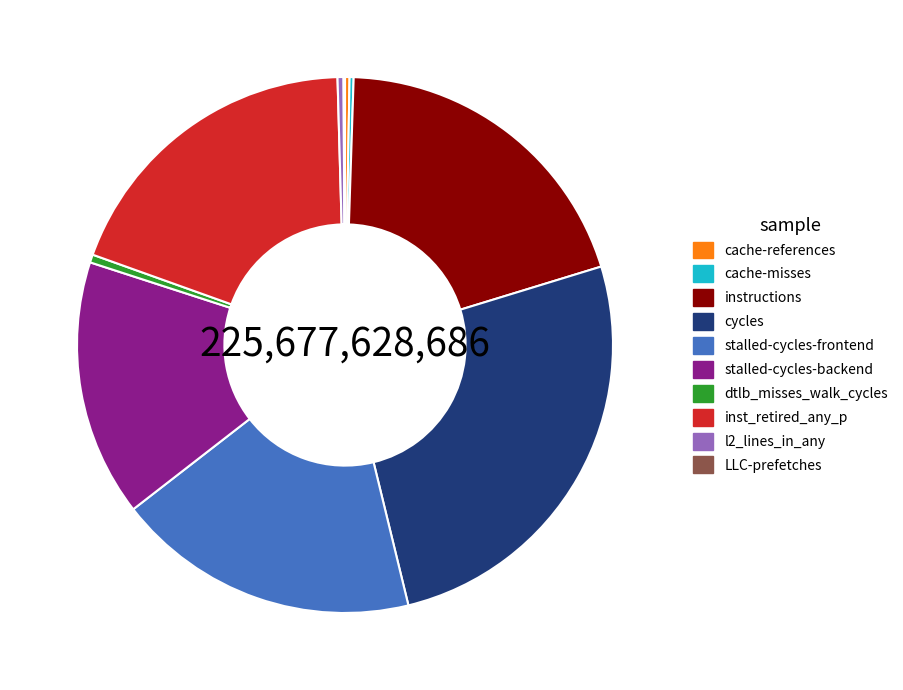

Which has a higher value, stalled-cycles-backend or cycles?

cycles